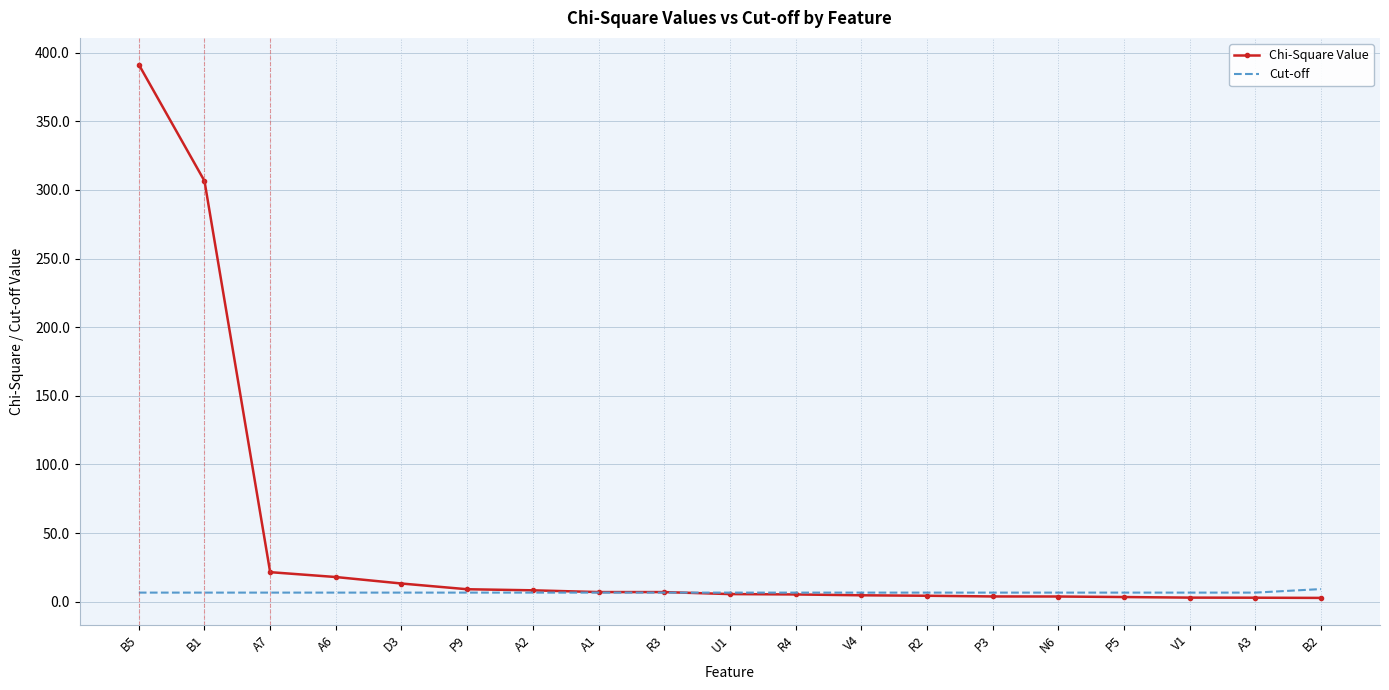

At which category does the chart reach its peak across all series?

B5